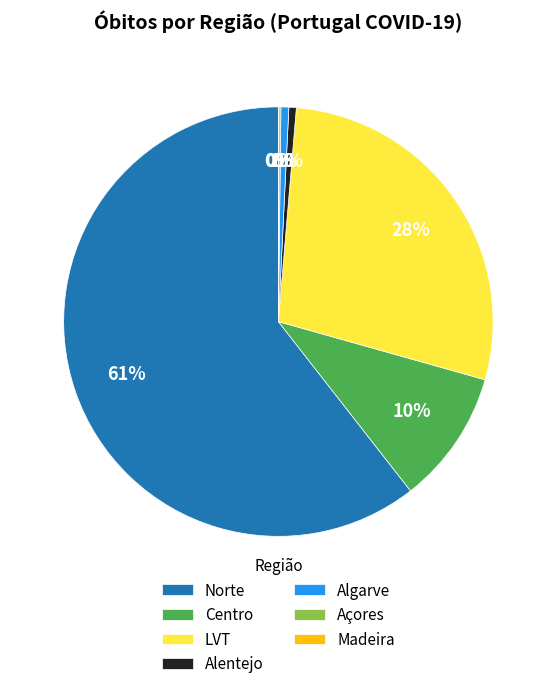

Which slice is the largest?

Norte